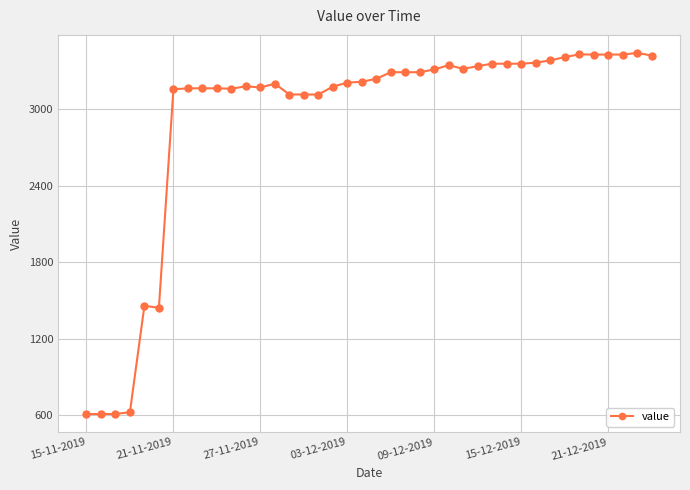

What is the smallest value displayed?

610.0